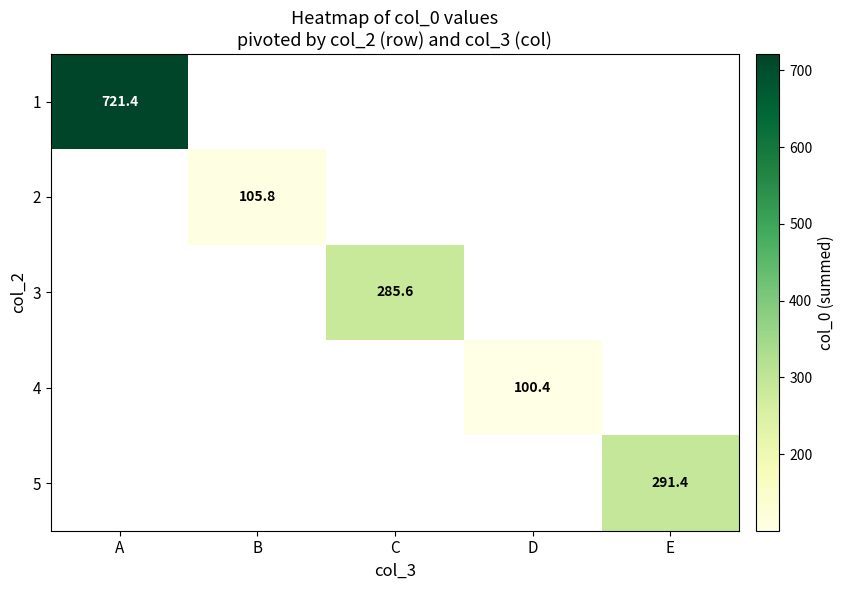

How many series are shown in this chart?

5